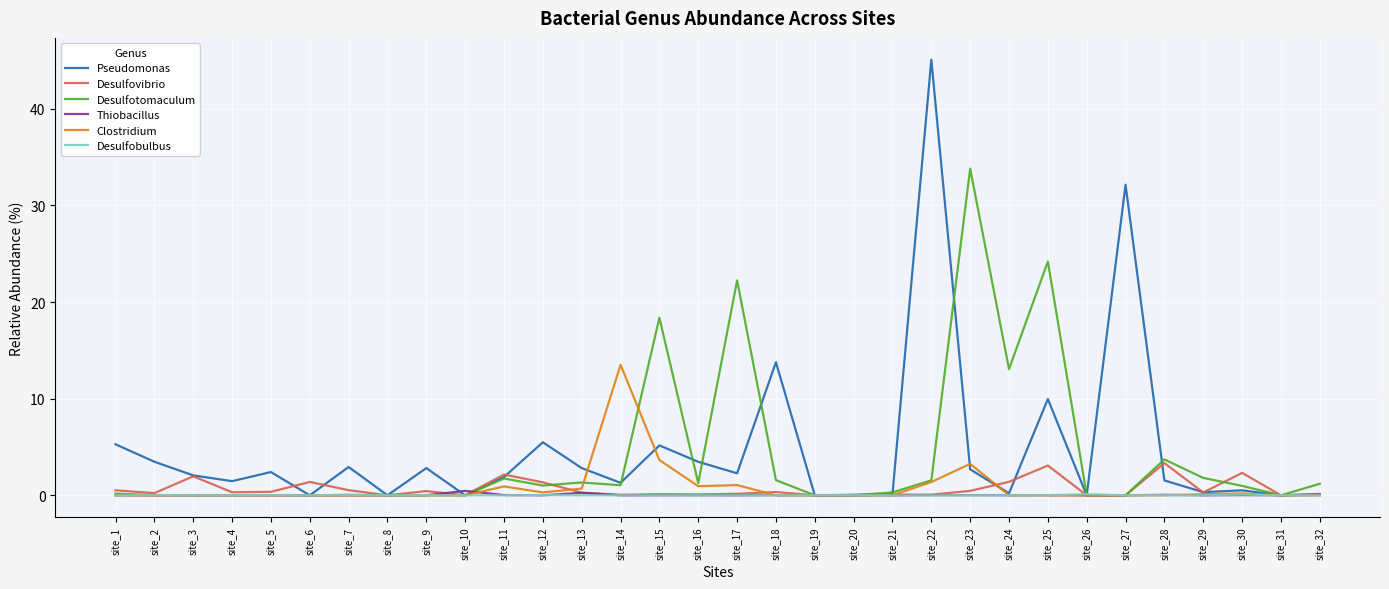

Which series has the largest range (max minus min)?

Pseudomonas